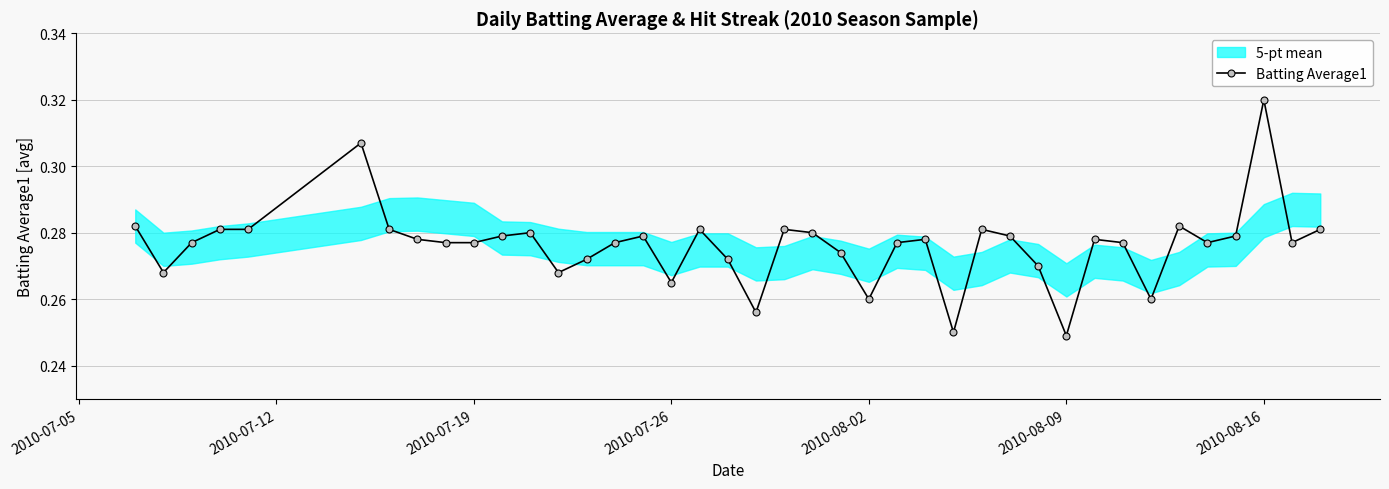

Count the Batting Average1 values in the range 0 to 1.

40